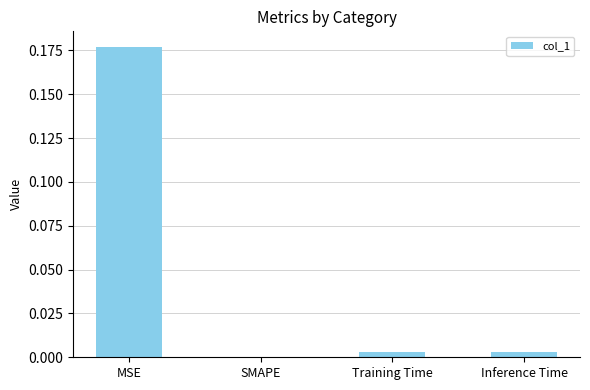

Which category has the highest value across all series?

MSE